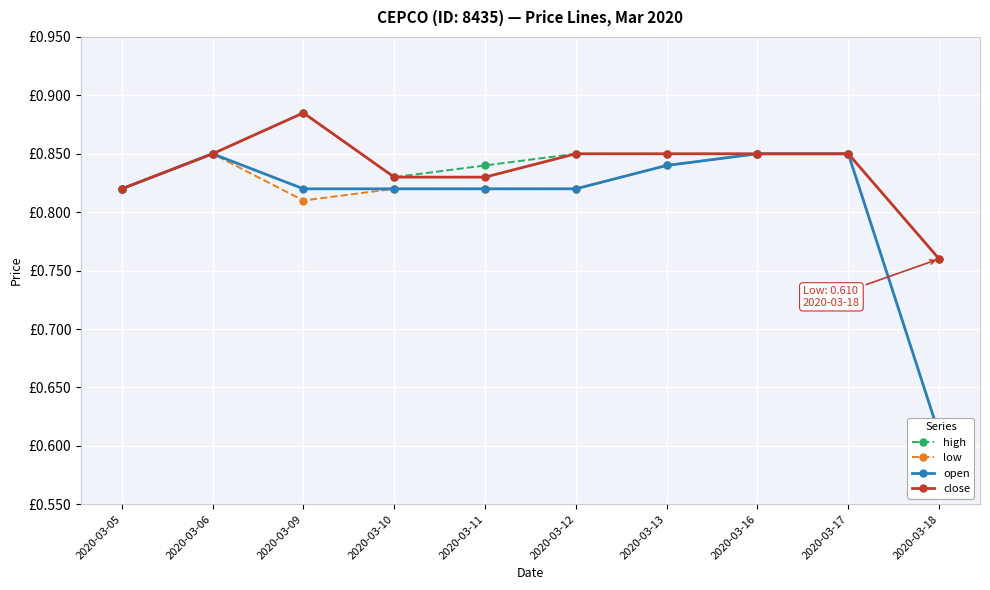

Between 2020-03-06 and 2020-03-16, which is larger?

2020-03-06